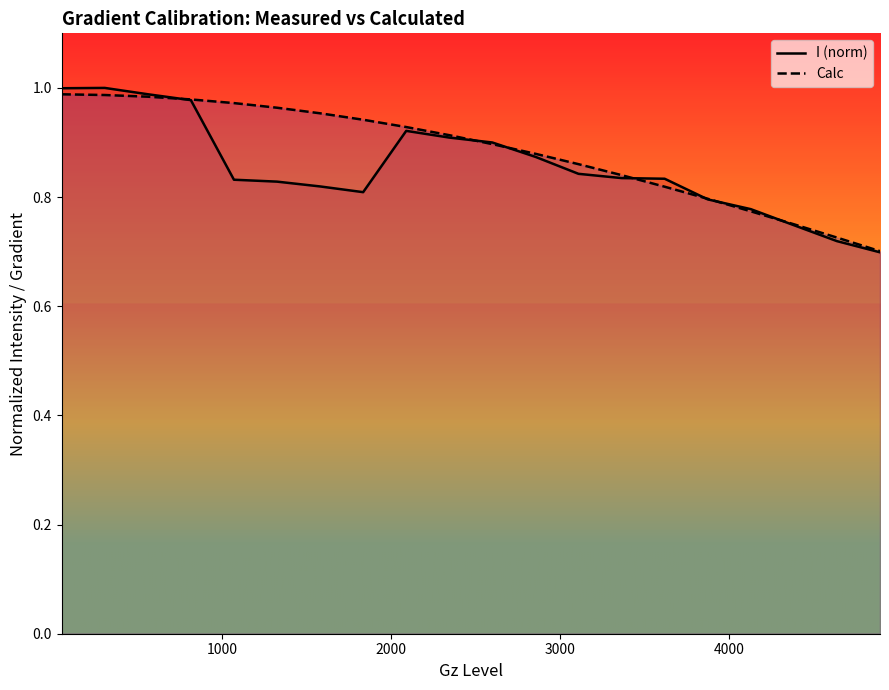

Is it true that Calc equals 0.6 at 3000?

False